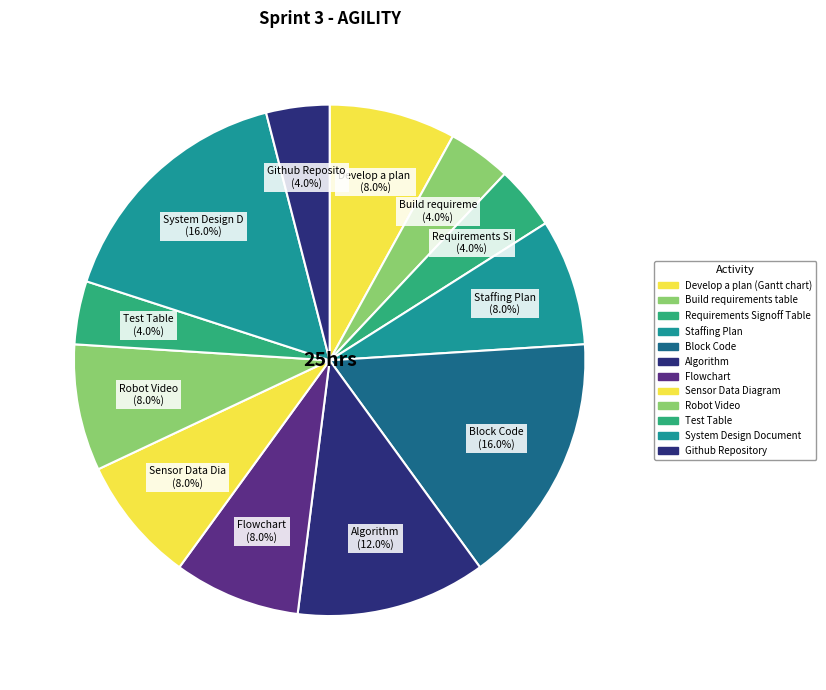

What is the smallest slice in the pie chart?

Build requirements table